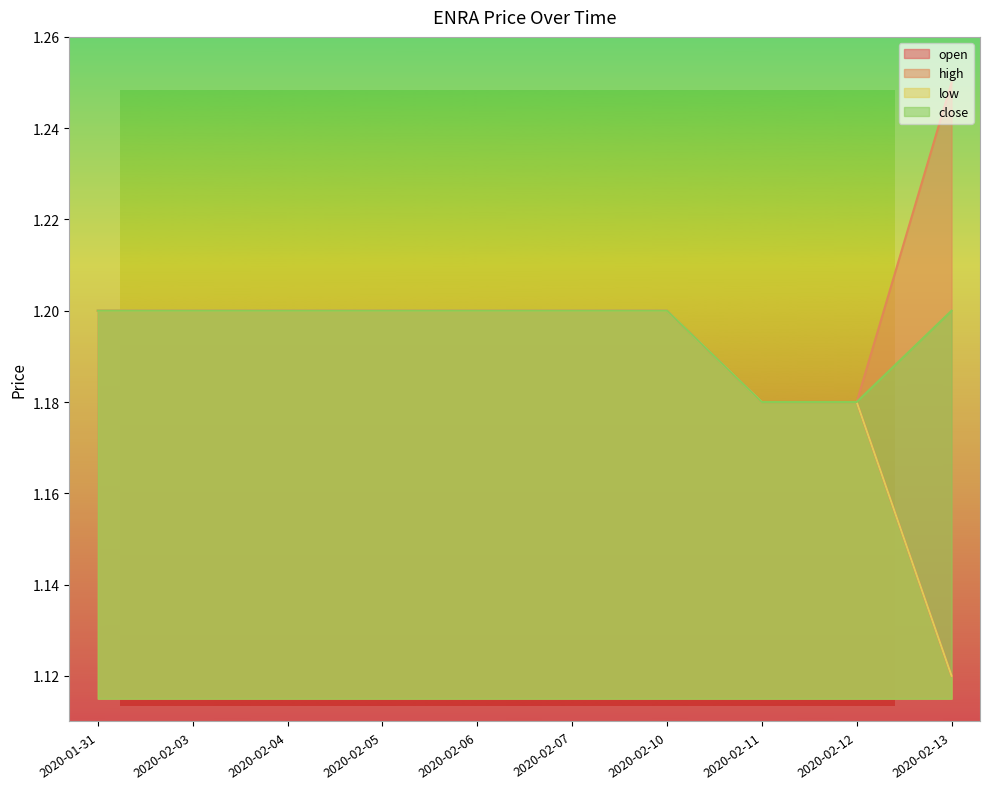

Reading right to left, extract all data points from this chart.

open: 1.1	1.2	1.2	1.2	1.2	1.2	1.2	1.2	1.2	1.2
high: 1.2	1.2	1.2	1.2	1.2	1.2	1.2	1.2	1.2	1.2
low: 1.1	1.2	1.2	1.2	1.2	1.2	1.2	1.2	1.2	1.2
close: 1.2	1.2	1.2	1.2	1.2	1.2	1.2	1.2	1.2	1.2